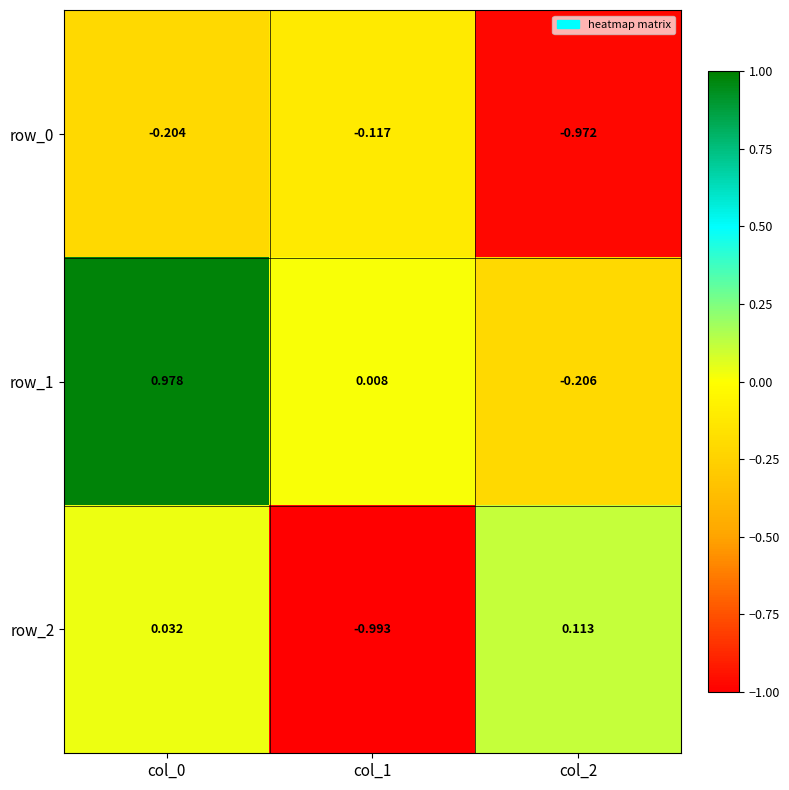

Is the value of row_0 at col_2 greater than the value of row_2 at col_1?

Yes